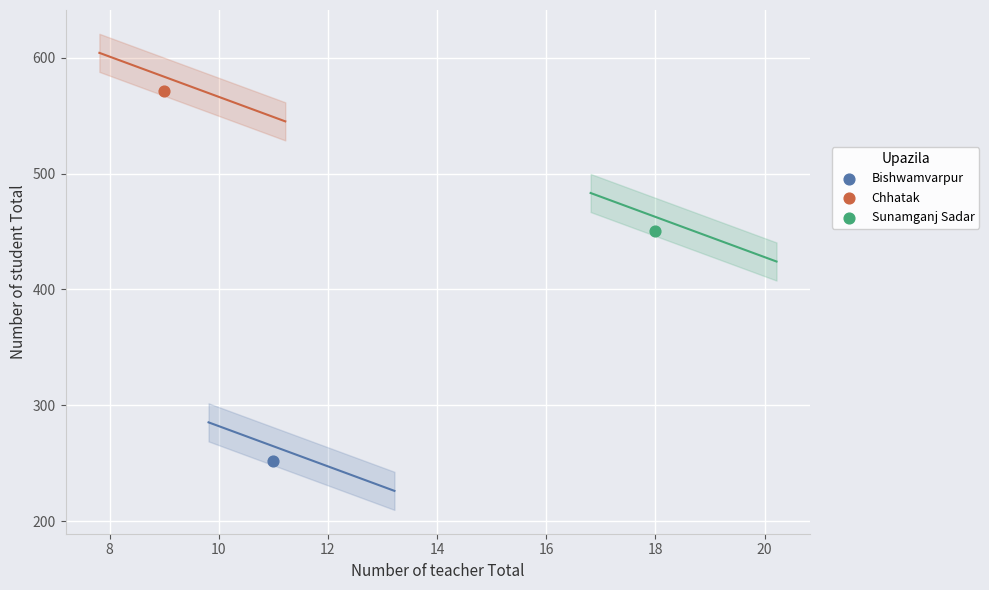

What are all the series names shown in the legend?

Bishwamvarpur, Chhatak, Sunamganj Sadar